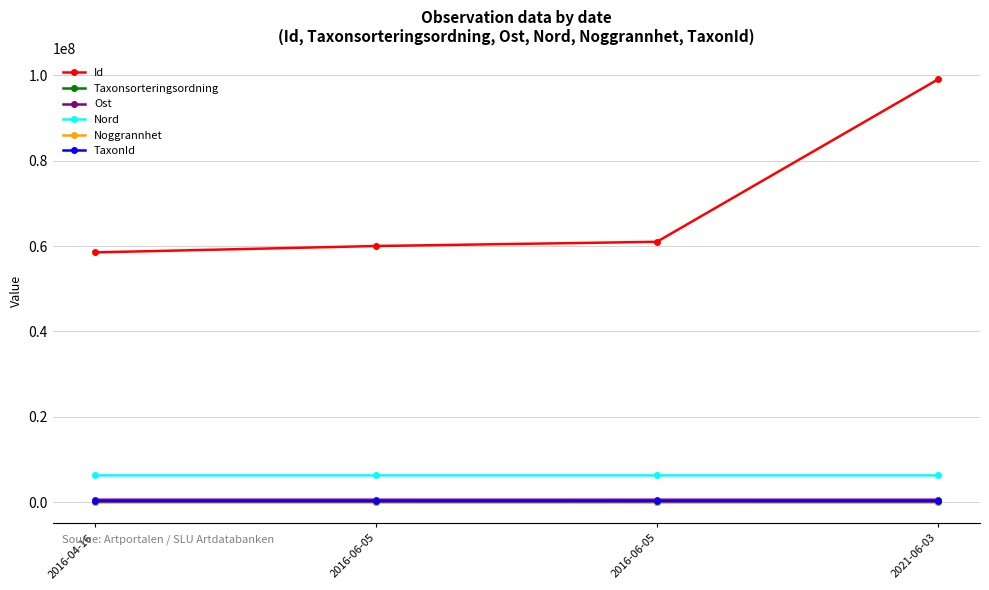

Which label corresponds to the smallest value in the chart?

2016-04-16